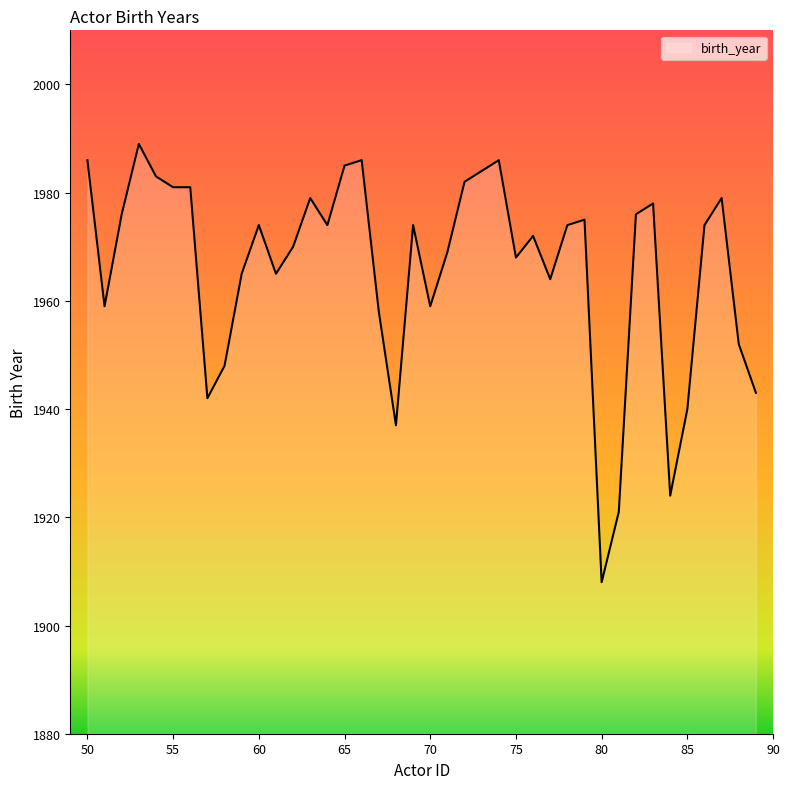

What is the difference between the maximum and minimum values?

81